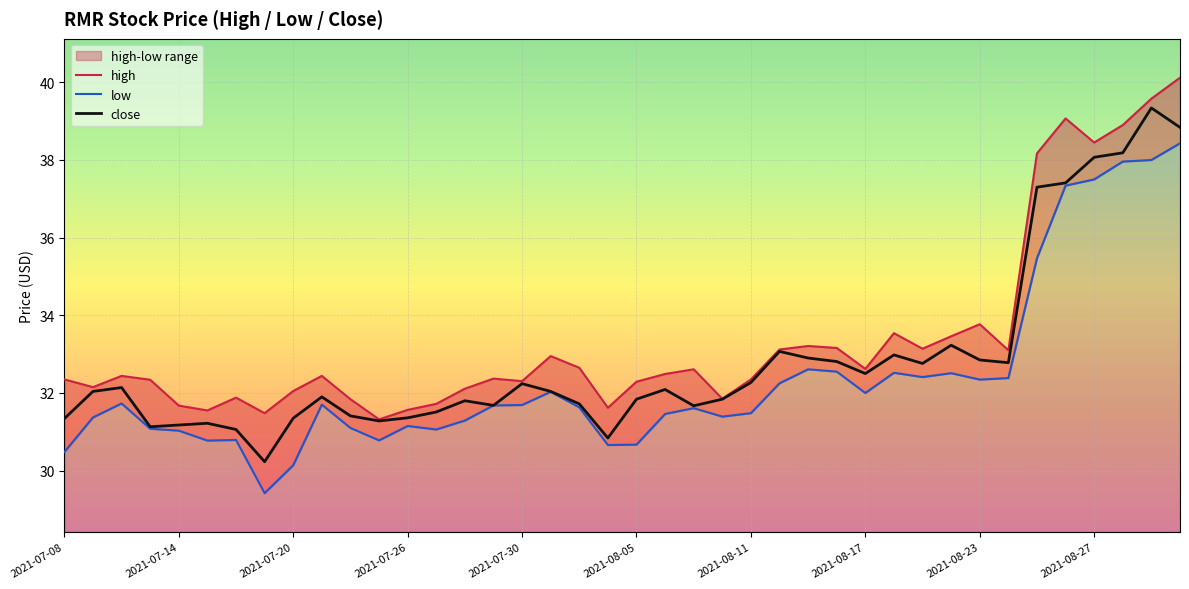

Does the chart display data point markers on the line(s)?

No